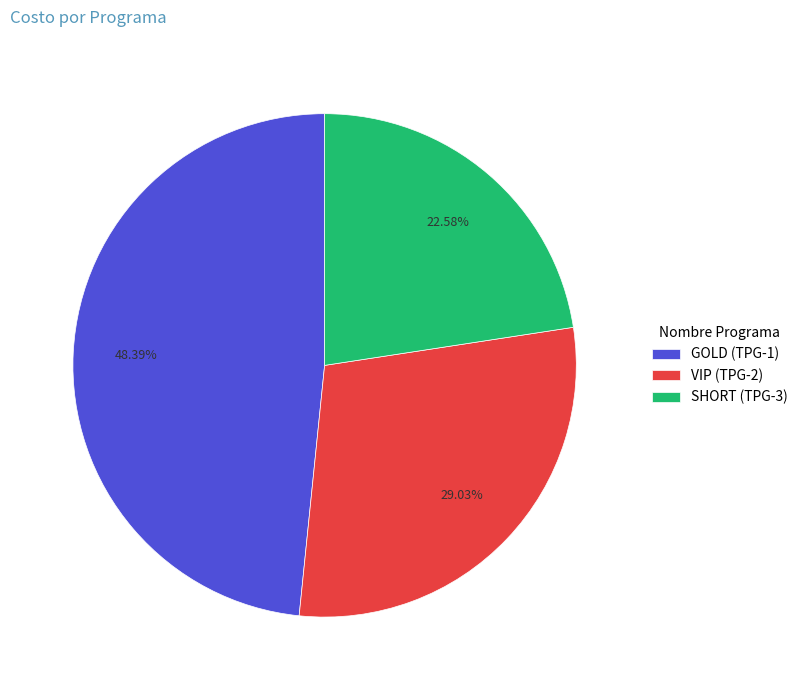

How many segments does this pie chart have?

3